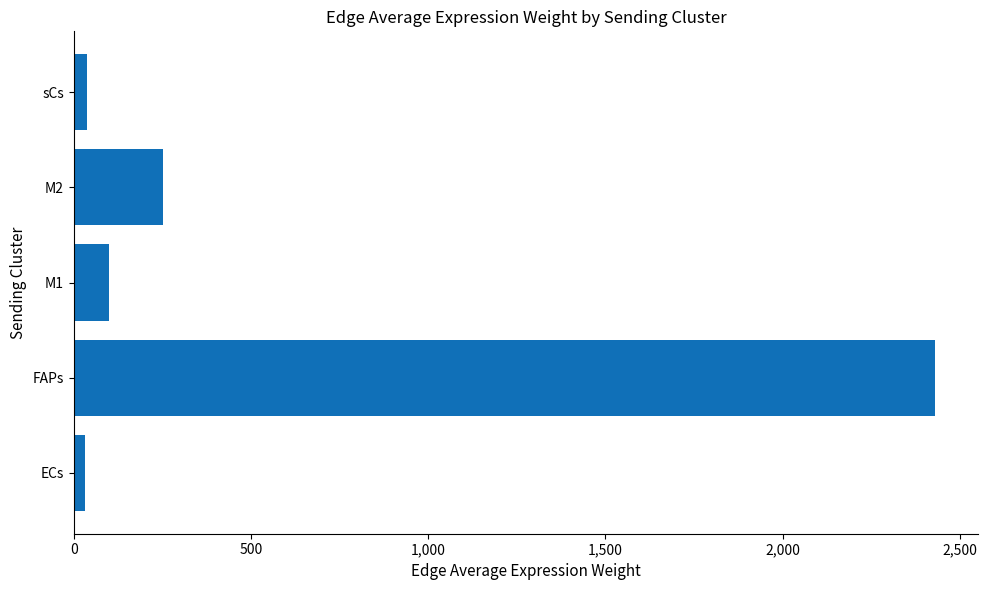

Between FAPs and M2, which is larger?

FAPs